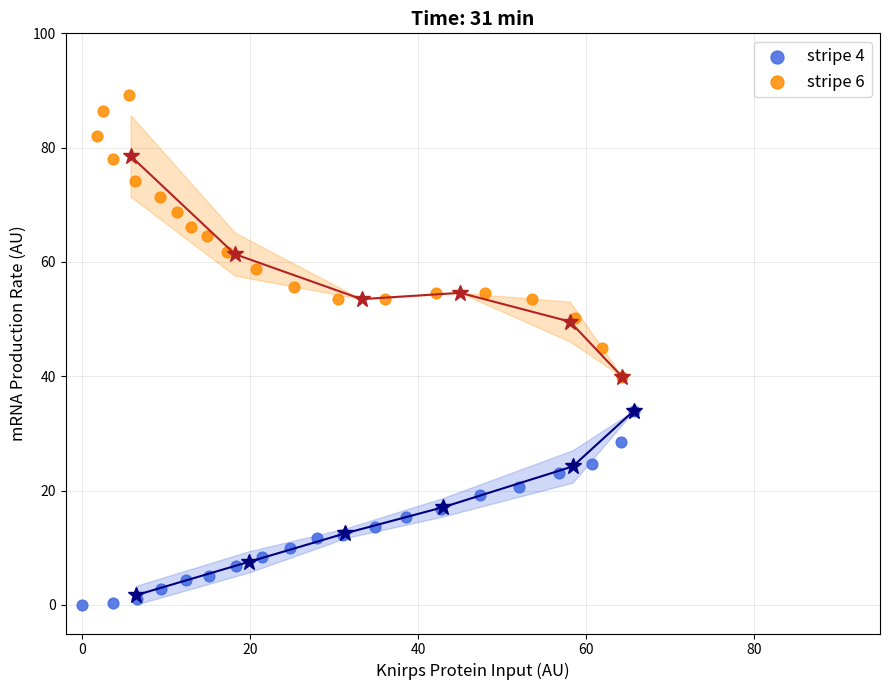

Which series has the largest Y range (max minus min)?

stripe 6